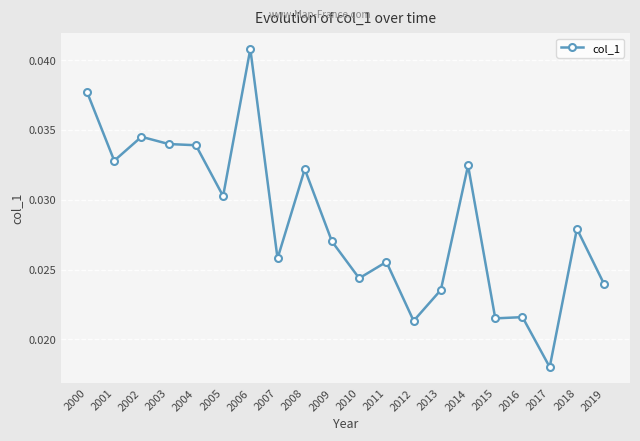

Which category has the highest value across all series?

2006